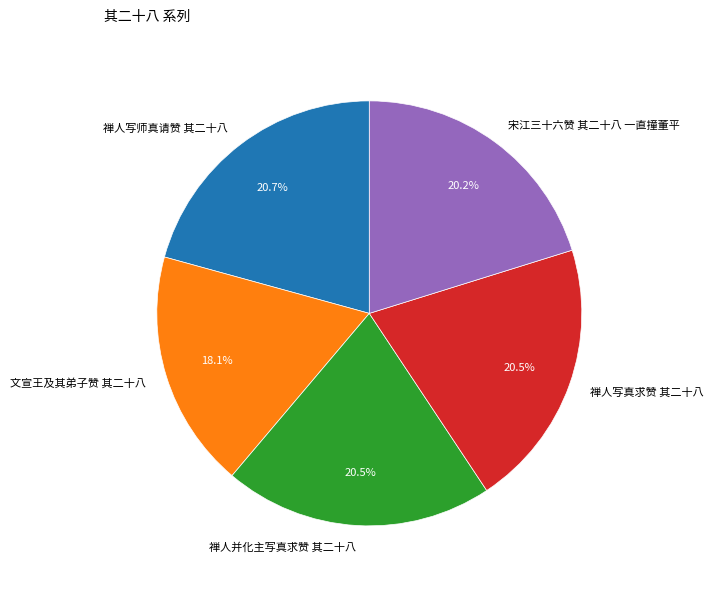

Is 禅人写师真请赞 其二十八 the majority of the pie?

No